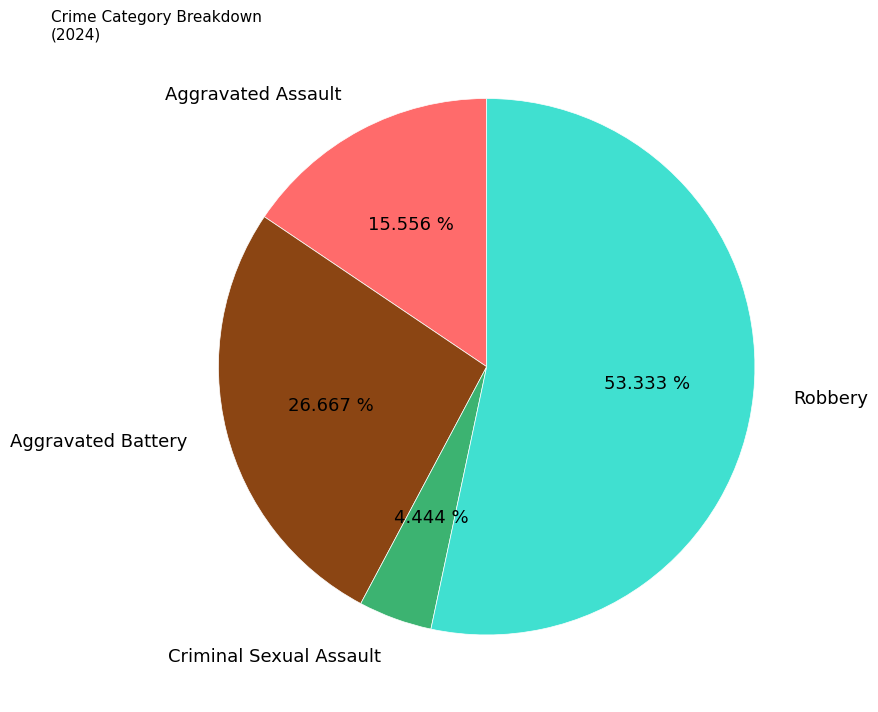

To the nearest percent, what percentage of the pie is Aggravated Assault?

16%